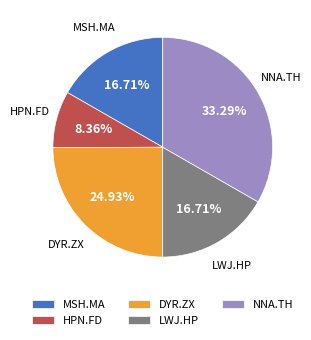

Which slice is the largest?

NNA.TH